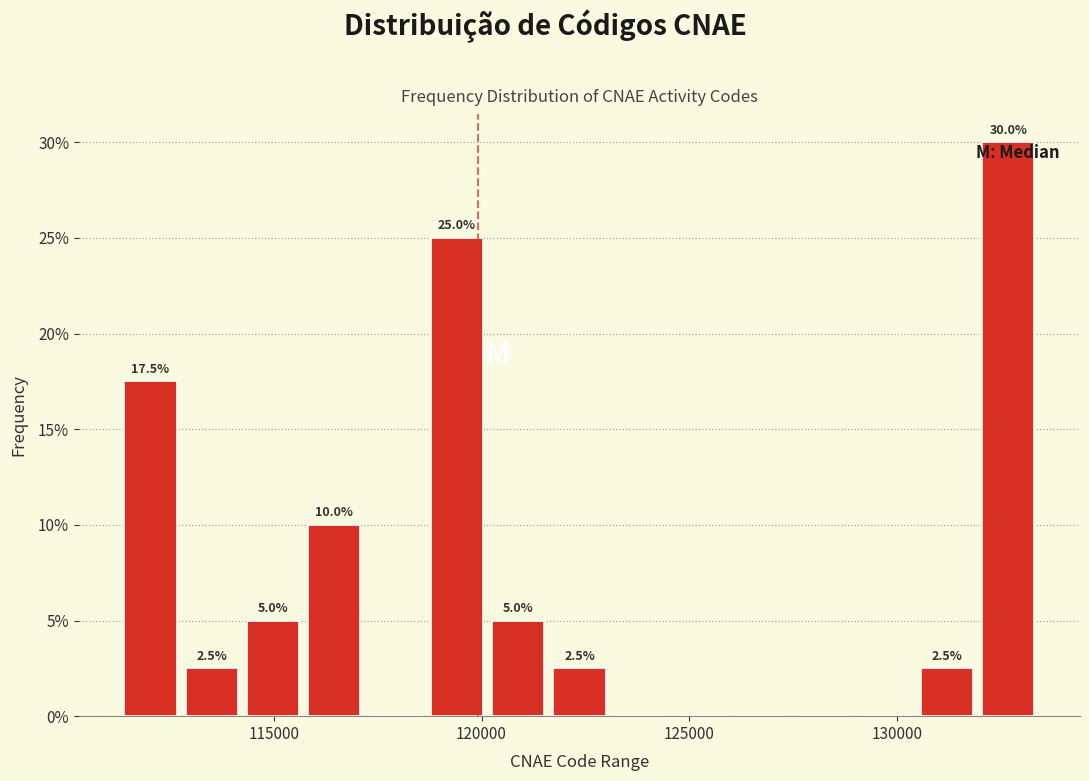

Read against the x-axis, roughly where is the centre of the tallest bar?

132500